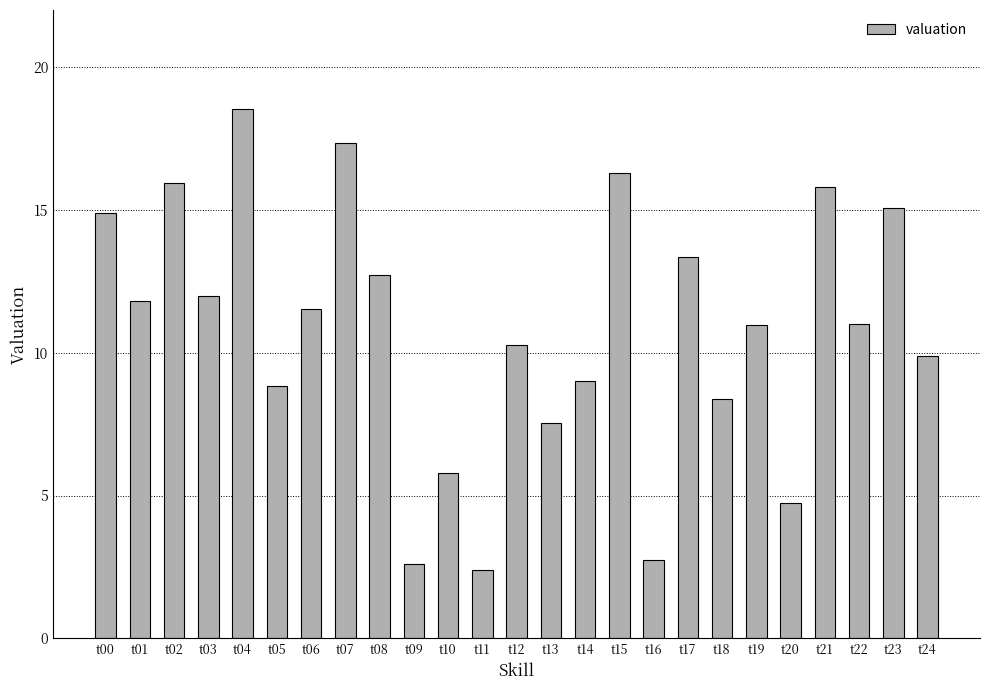

Which has a higher value, t12 or t06?

t06